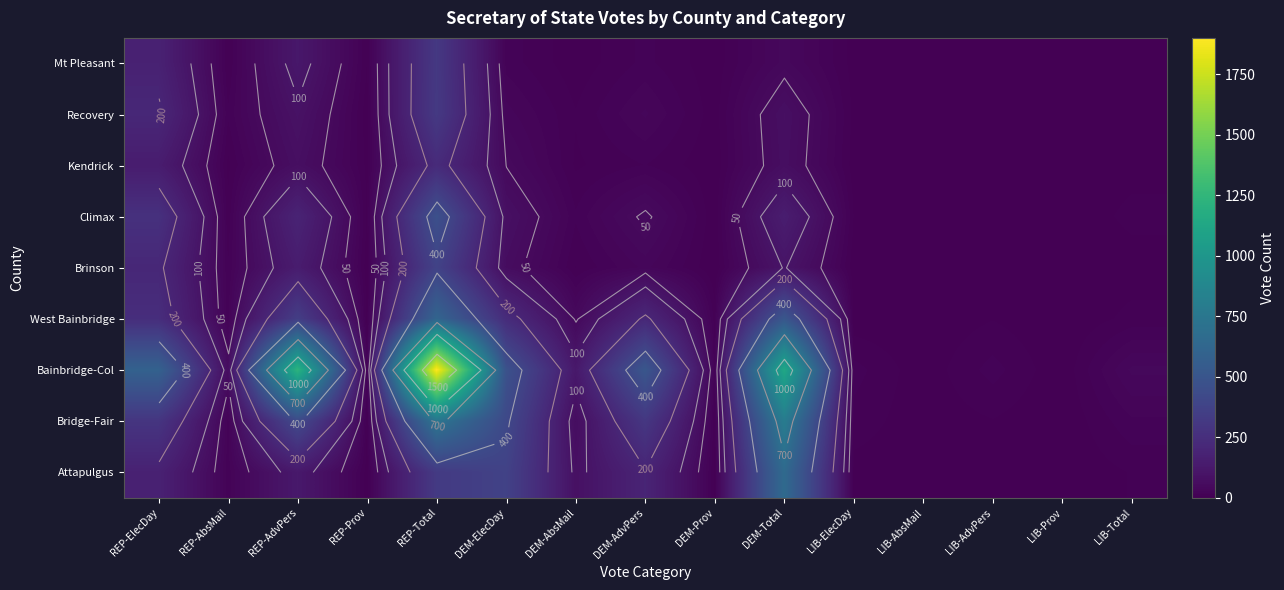

The Attapulgus series shows 82 at REP-AdvPers. True or false?

False